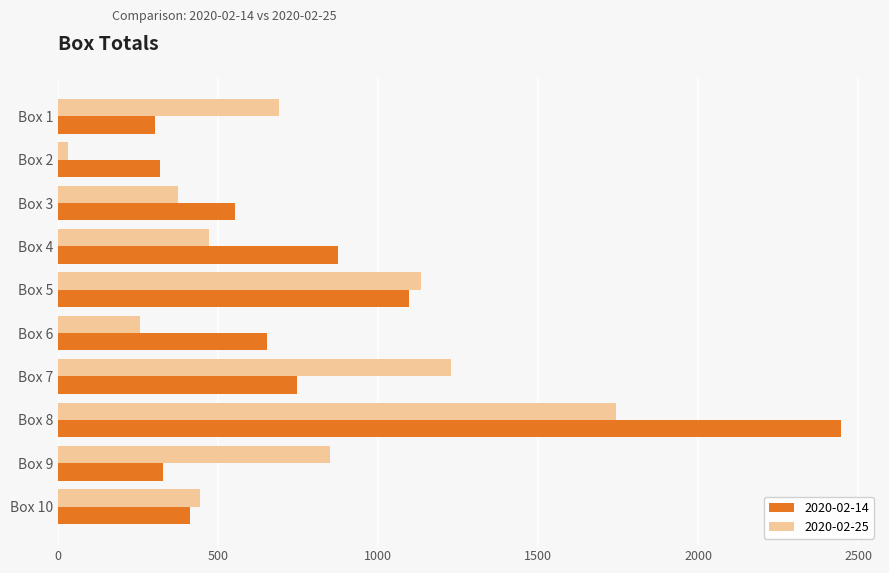

Count the number of data series in this chart.

2